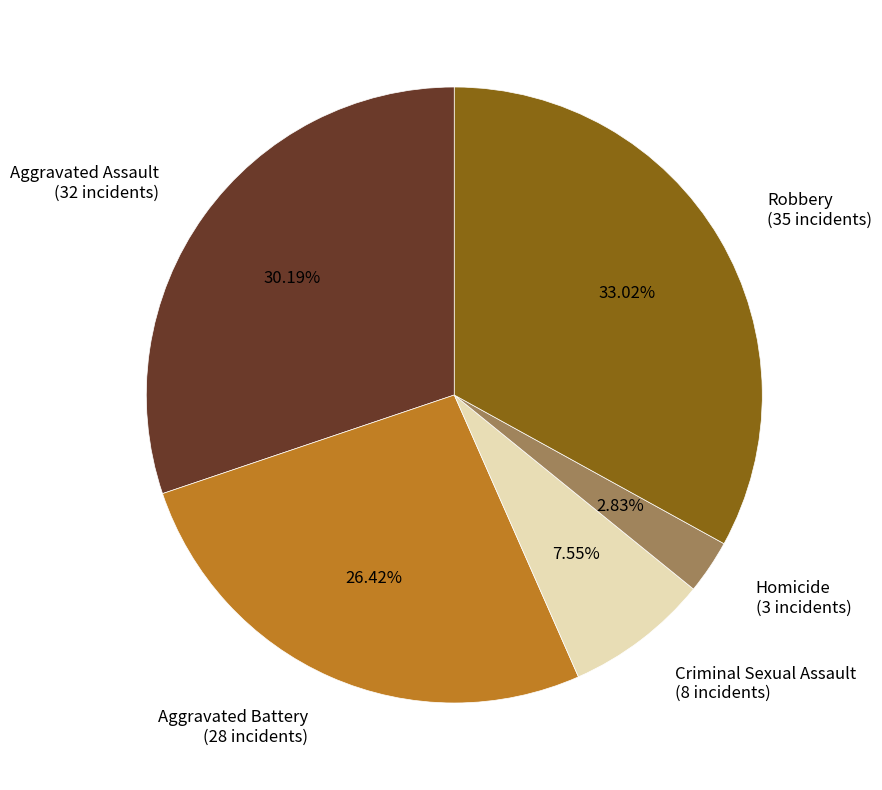

What is the ratio of the value at Aggravated Battery (28 incidents) to the value at Aggravated Assault (32 incidents)?

0.9